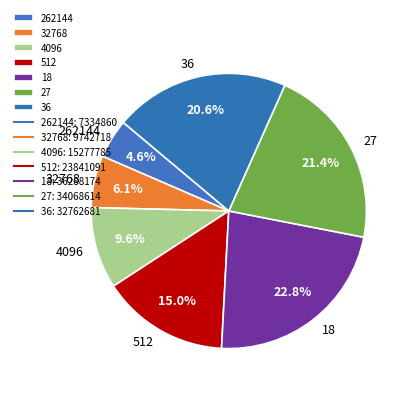

Does 512 represent more than half of the total?

No